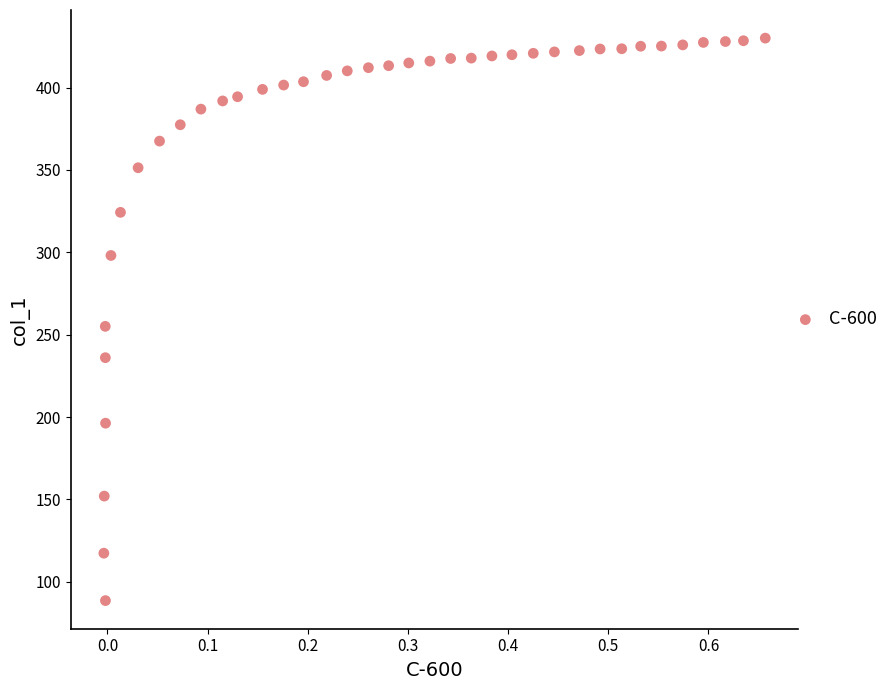

What is the range of Y values (max minus min)?

341.5